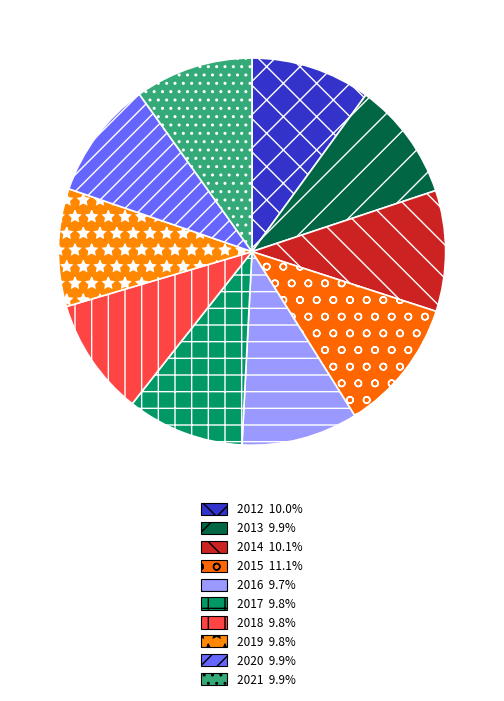

To the nearest percent, what is the combined percentage of 2013 and 2016?

20%